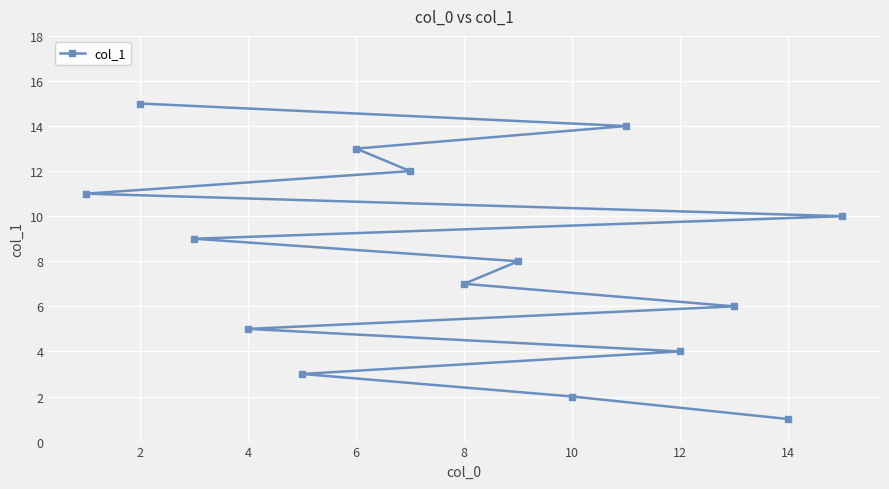

The chart shows a value of 13 at 6. True or false?

True